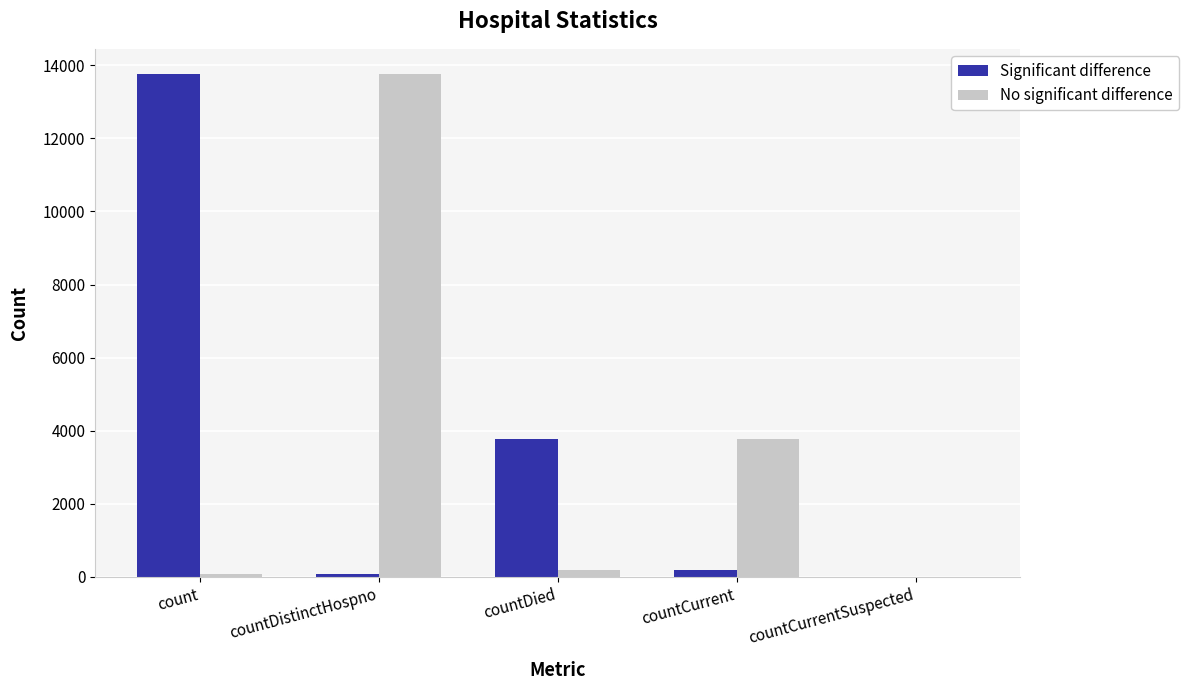

At which label does Significant difference first exceed 202?

count